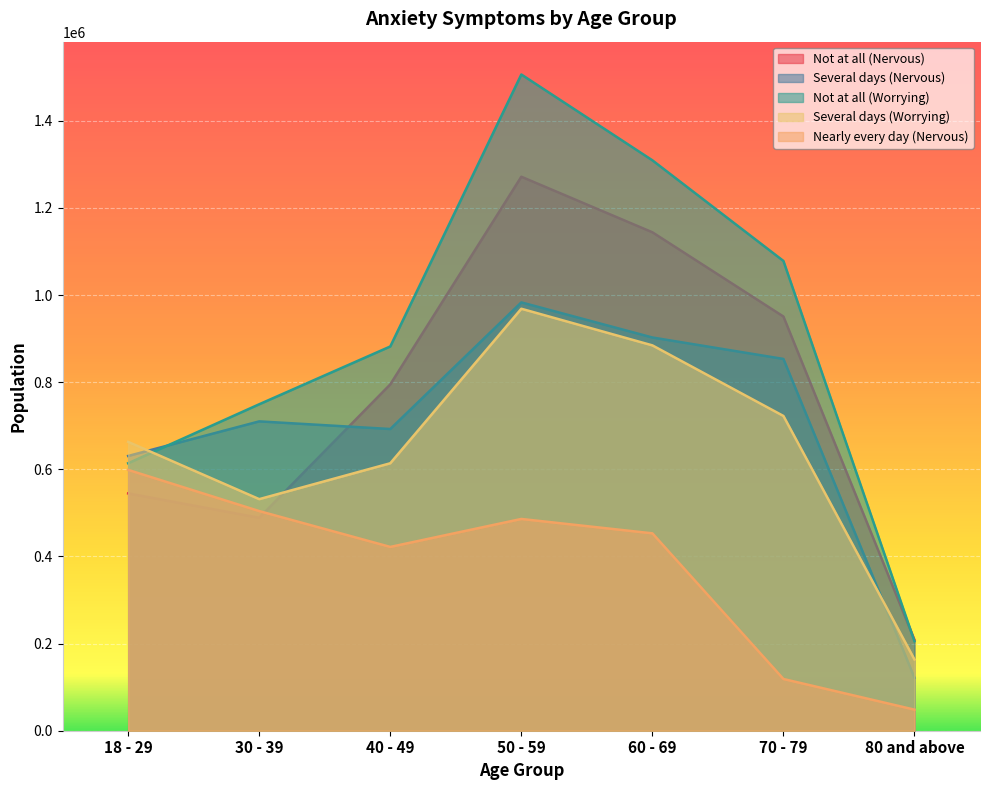

How many intersections are there between Several days (Nervous) and Not at all (Worrying)?

1